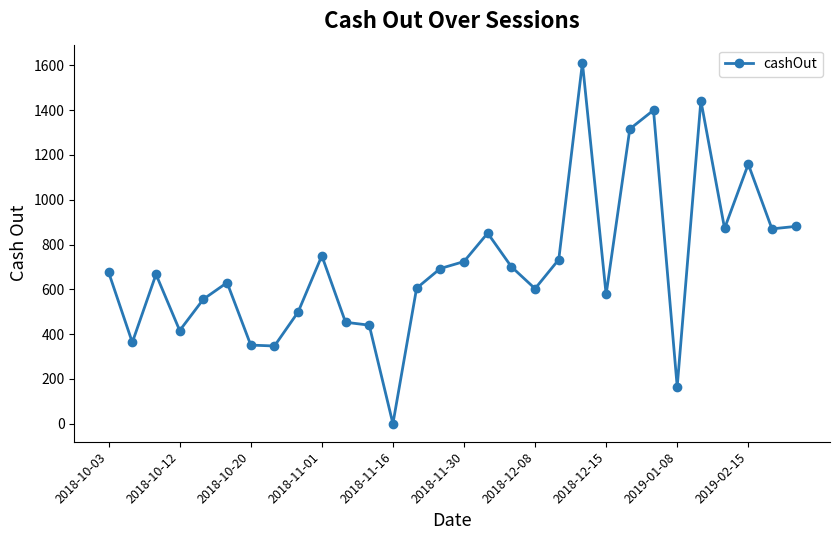

How many lines are shown in the chart?

1